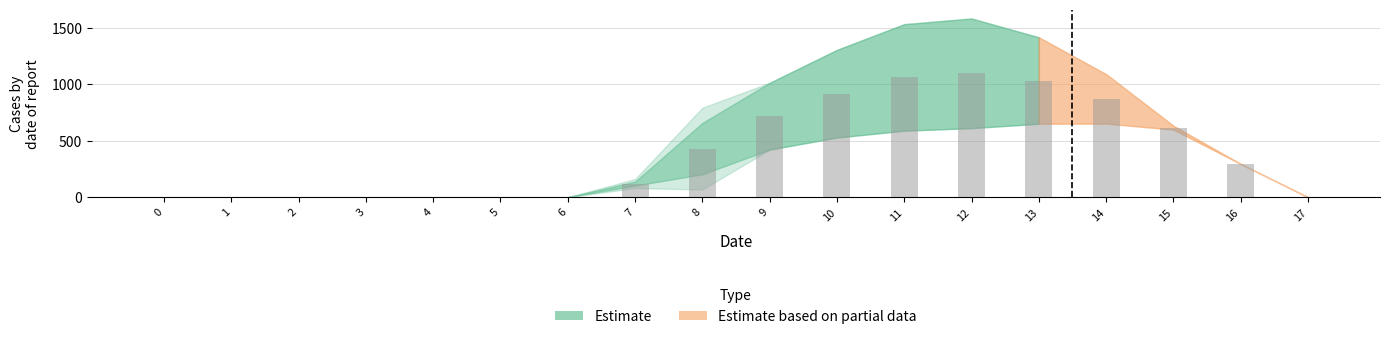

Is it true that the value at 12 is 1096.7?

True